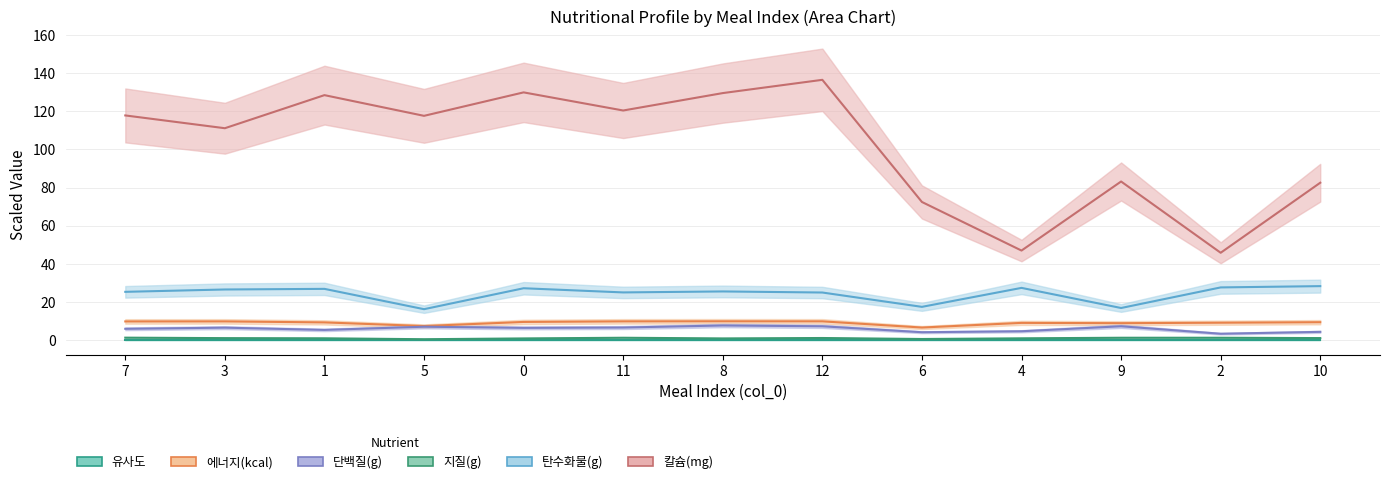

How many series are shown in this chart?

6